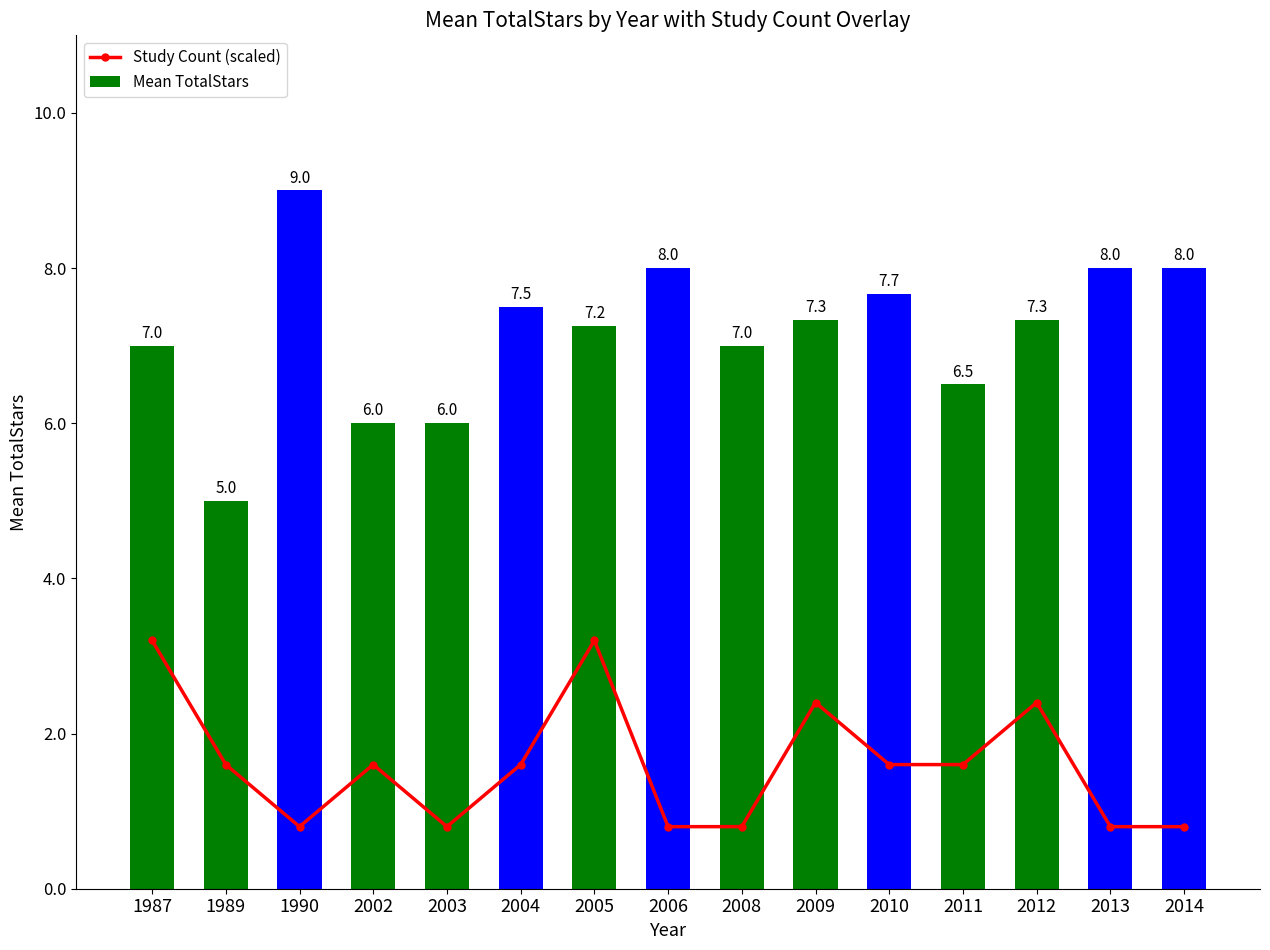

Which series has the largest total across all categories?

Mean TotalStars